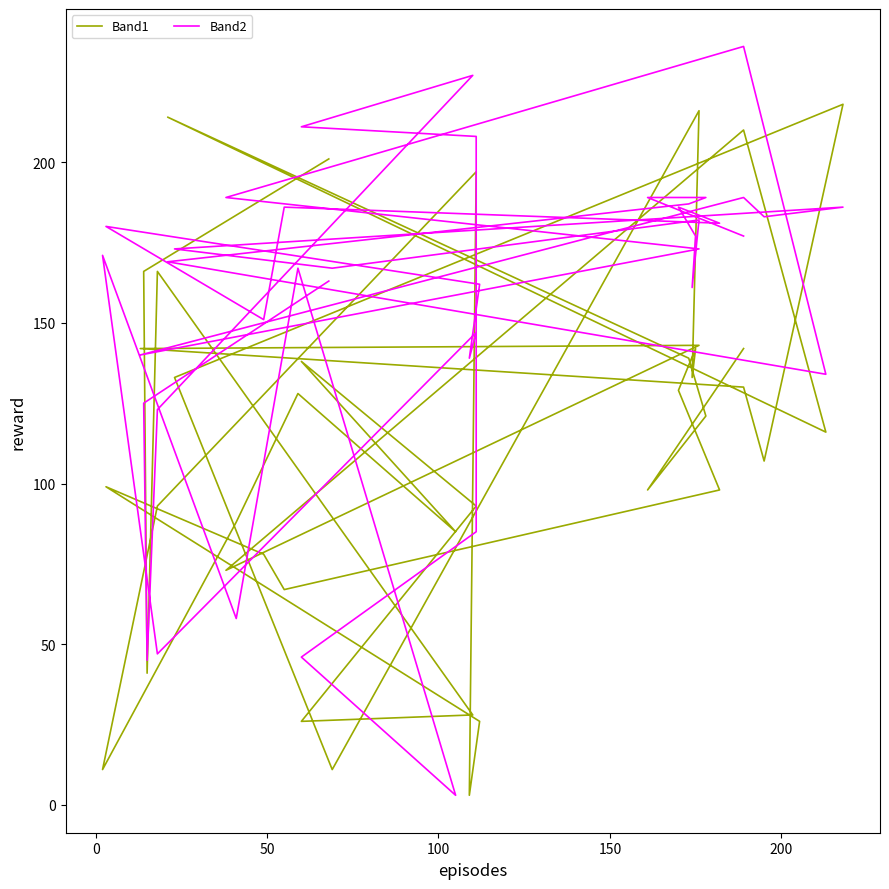

How many values in the Band2 series are below 173?

20